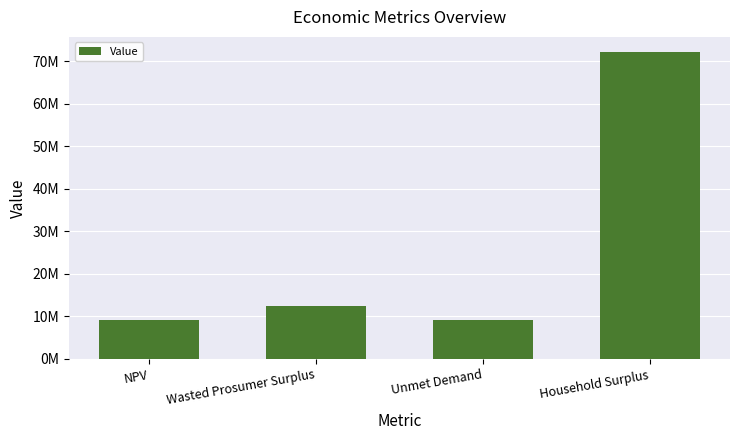

At which label does the data first exceed 12394523?

Wasted Prosumer Surplus